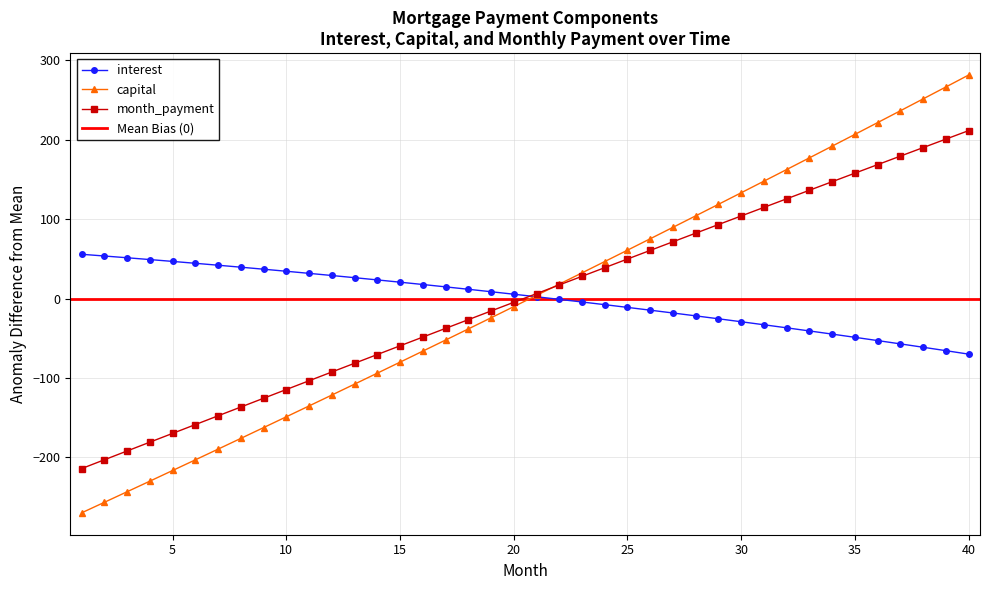

At which label does capital first exceed 3?

21